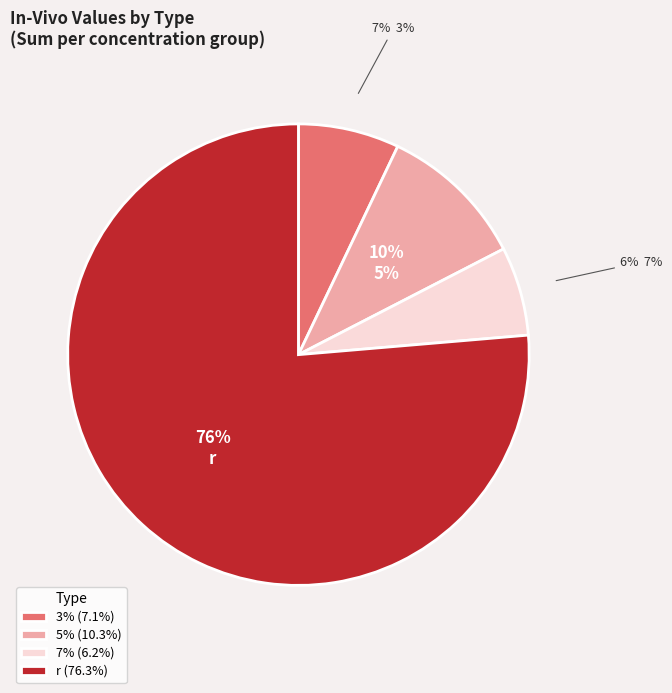

Is there a majority slice in this chart?

Yes